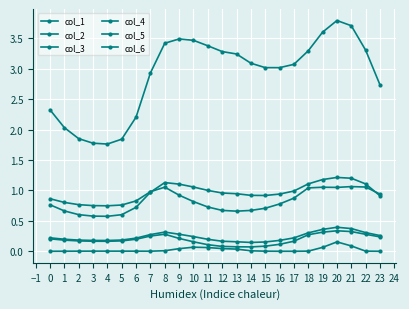

What is the sum of the col_2 values at 23 and 7?

1.9